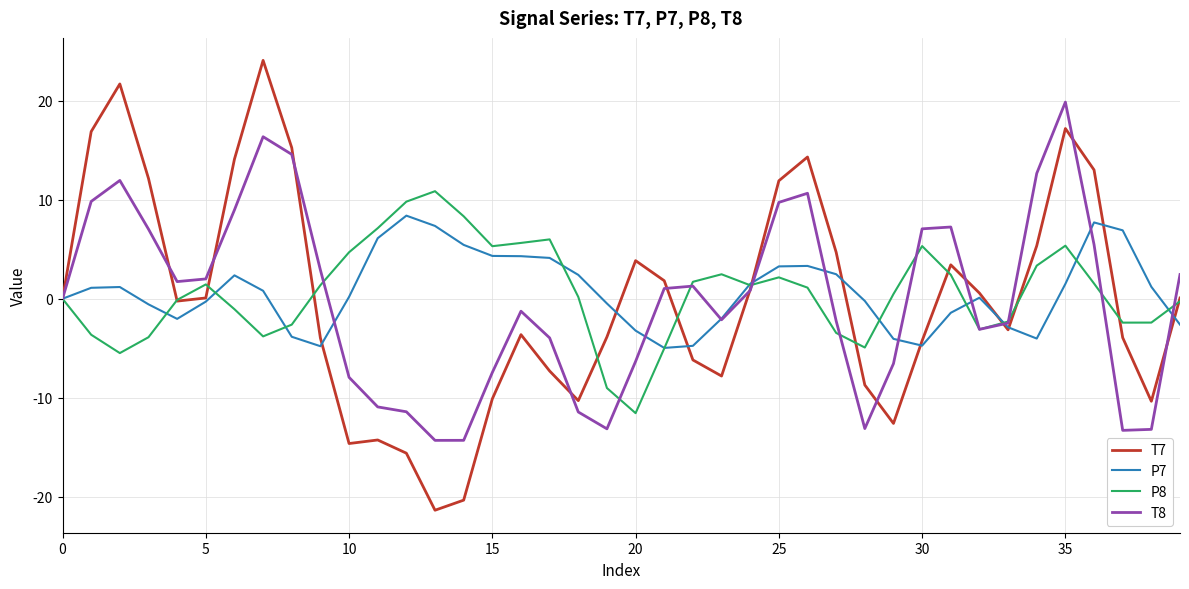

What is the difference between the maximum and minimum values in the P7 series?

13.4